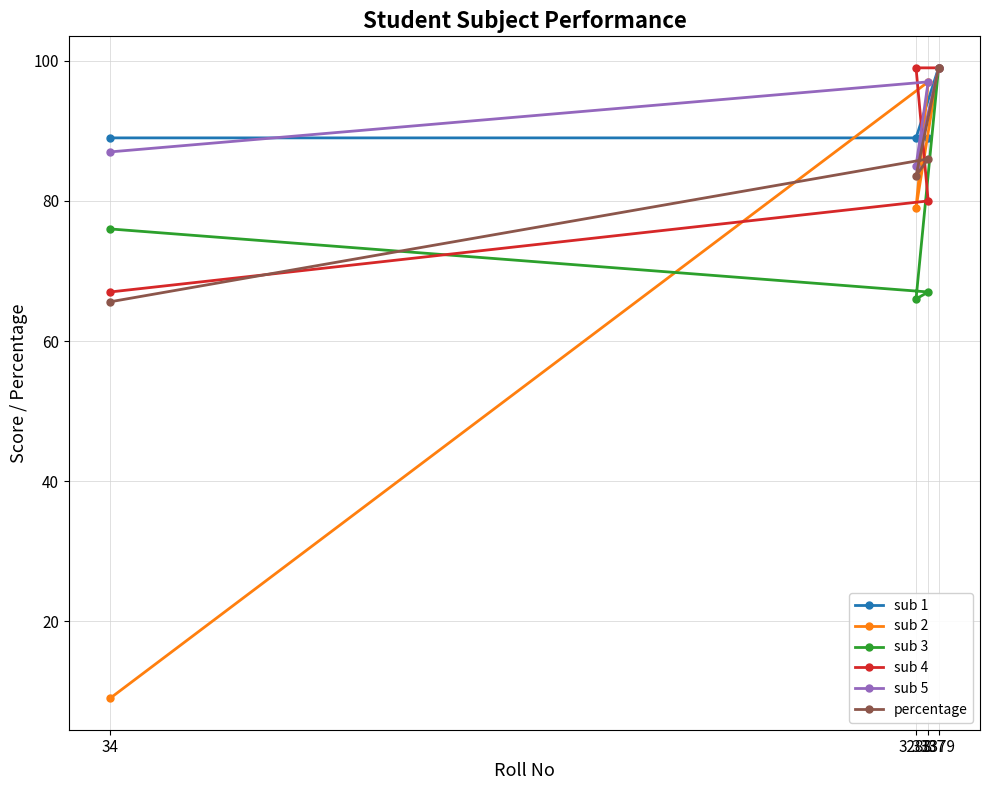

What is the average value of the sub 1 series?

91.5